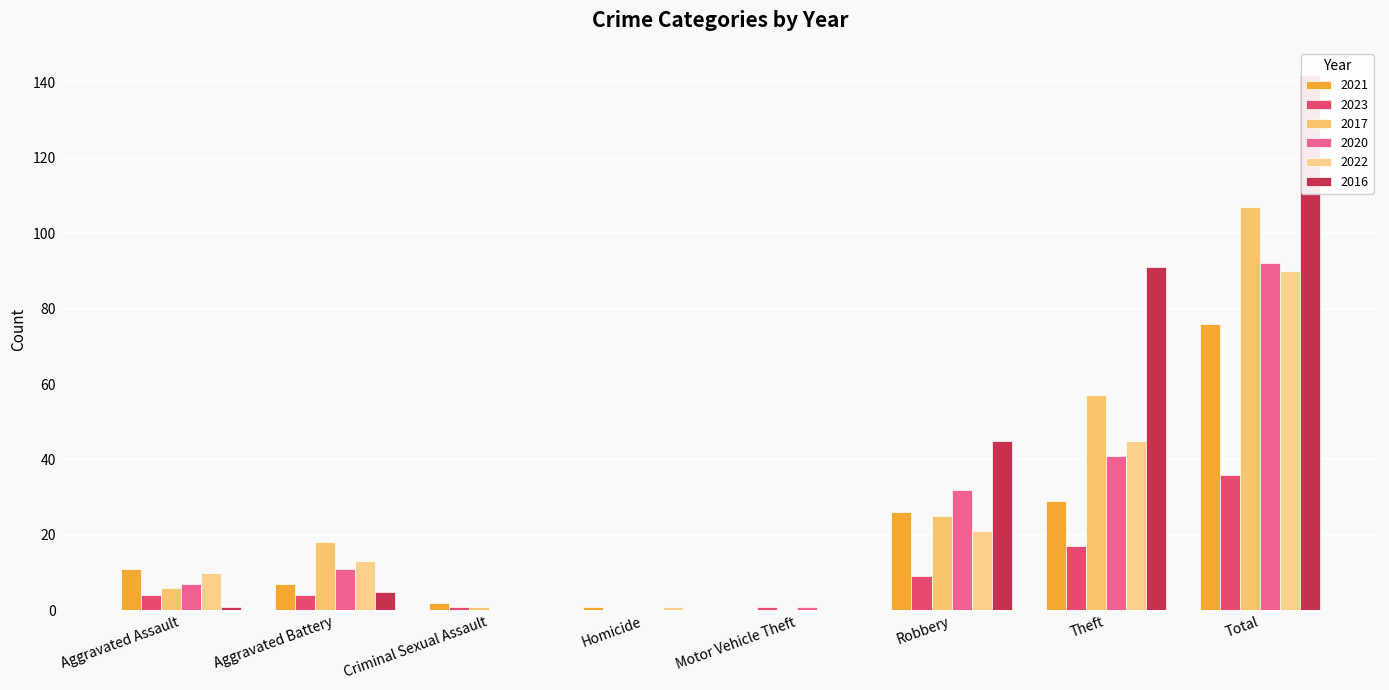

How many data points in 2017 are above 18?

3